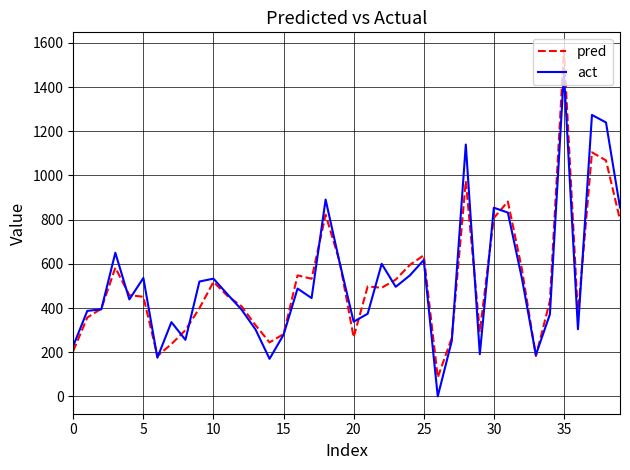

Which series has the largest range (max minus min)?

pred